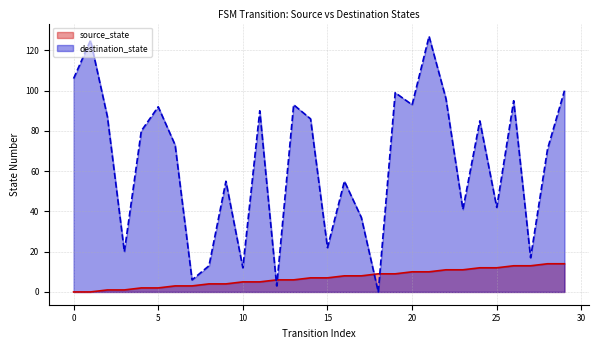

True or false: source_state has more than 0 interior local peaks.

False